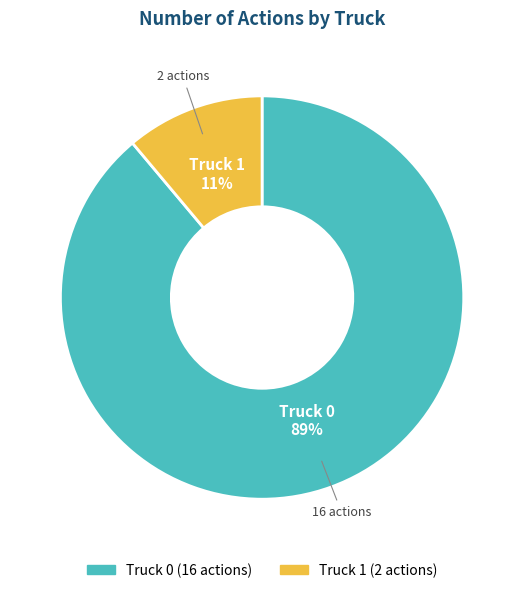

Which slice represents more than half of the pie?

Truck 0